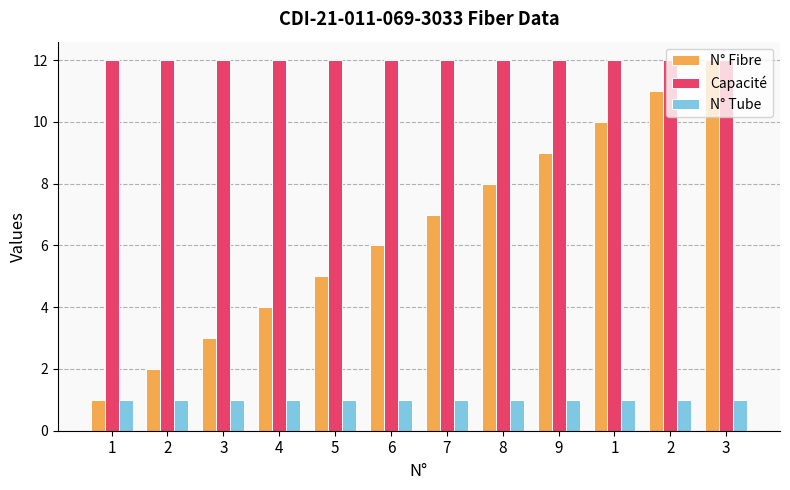

How many bars are there in total?

36